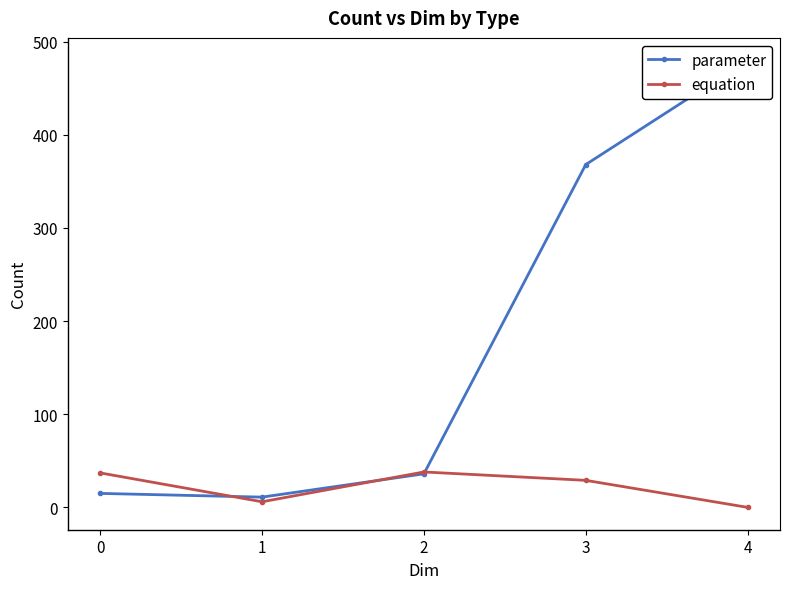

Reading left to right, transcribe all the data shown in this chart.

parameter: 0=15	1=11	2=36	3=368	4=480
equation: 0=37	1=6	2=38	3=29	4=0